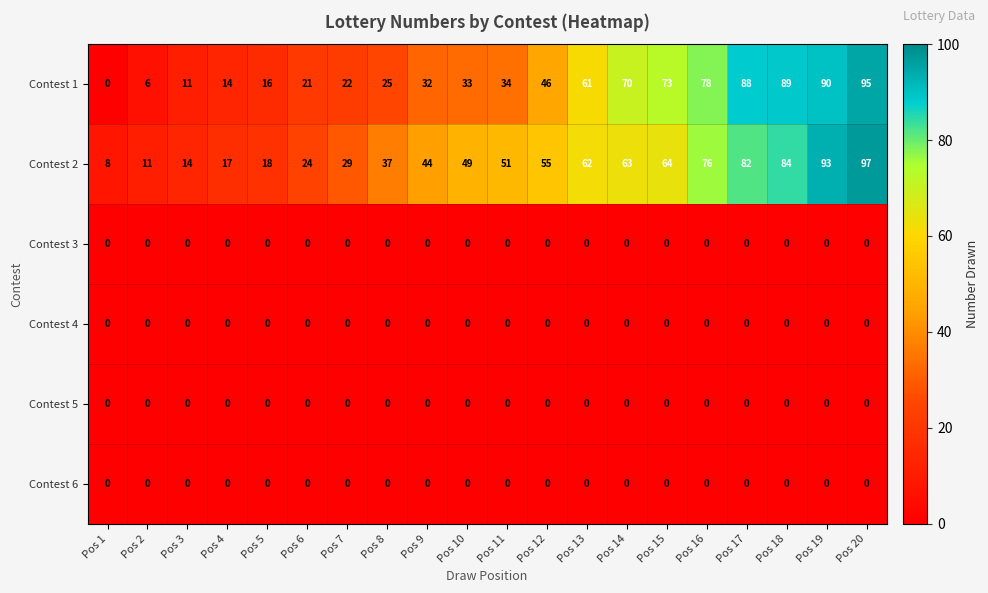

Which label corresponds to the largest value in the chart?

Pos 20